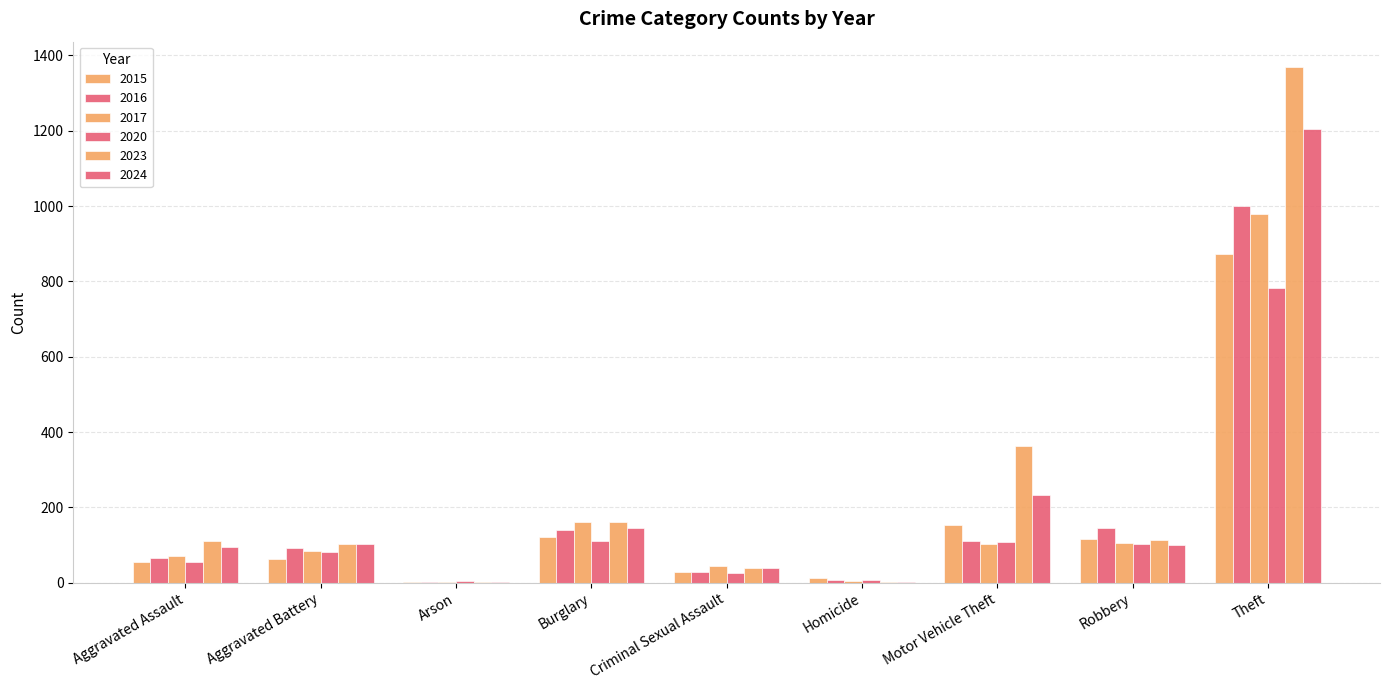

How many groups of bars are there?

9